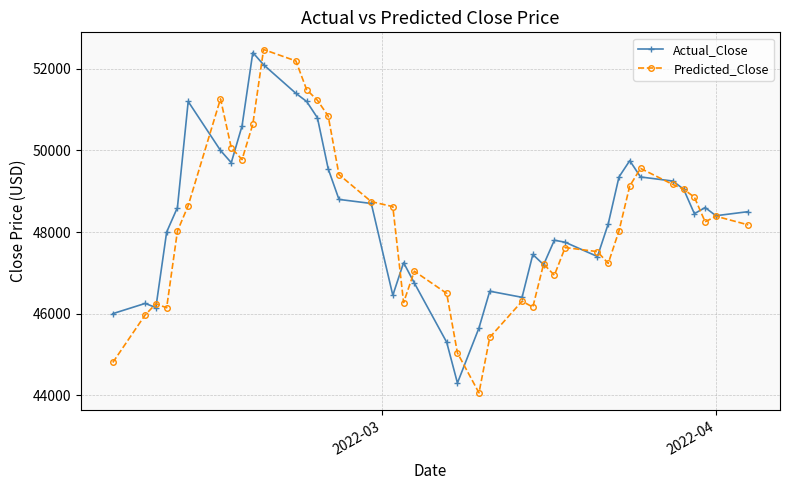

What is the highest value of the Actual_Close series?

52400.0